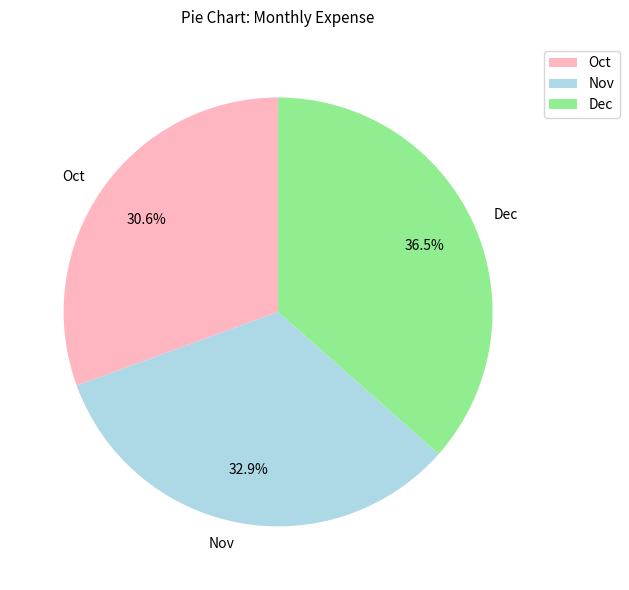

What is the largest slice in the pie chart?

Dec